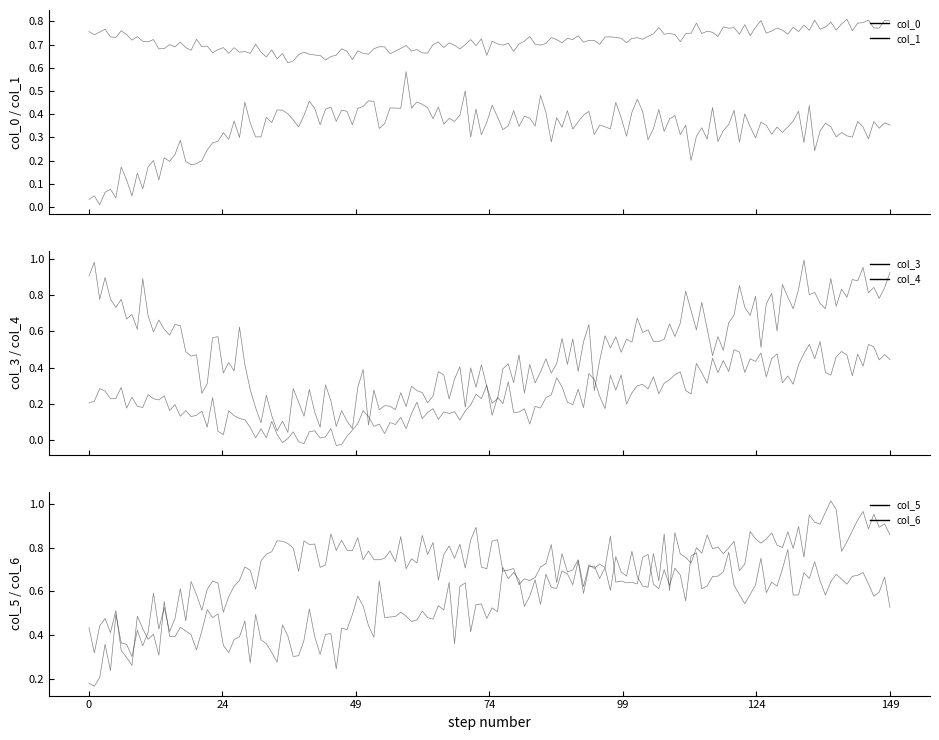

How many distinct data groups are displayed?

6